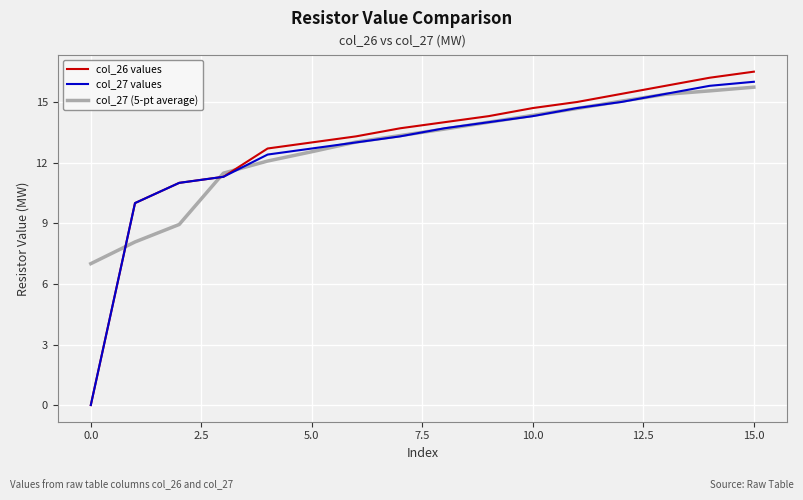

What is the highest value of the col_27 values series?

16.0